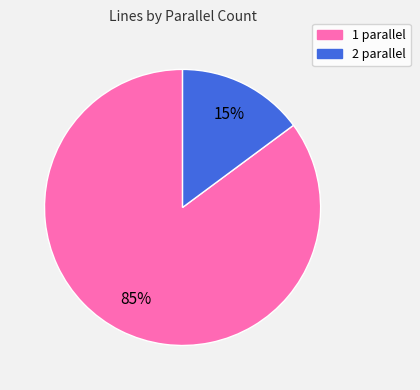

Is it true that 1 is 97% of the pie?

False